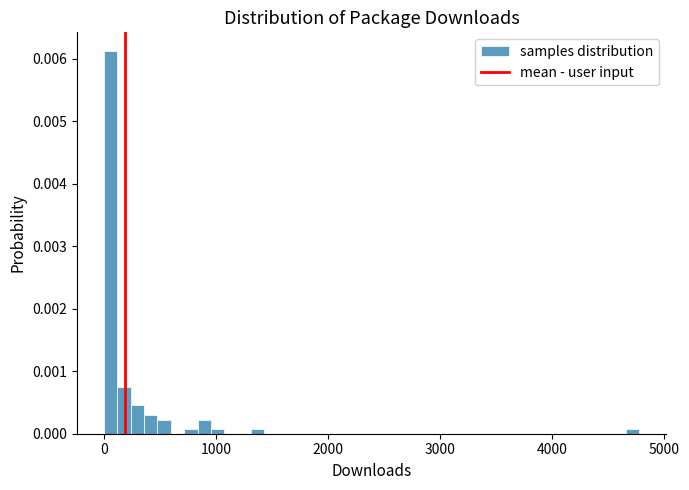

Read against the x-axis, roughly where is the centre of the tallest bar?

100